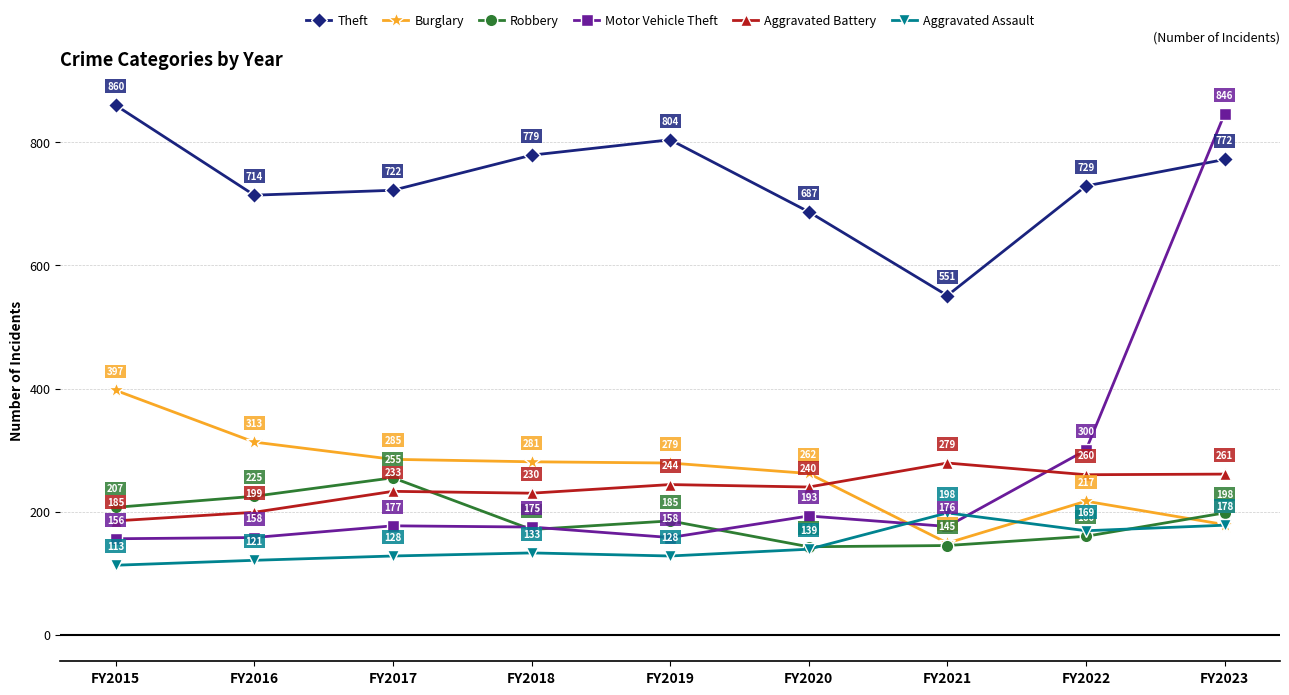

What value does the Burglary series have at FY2022?

217